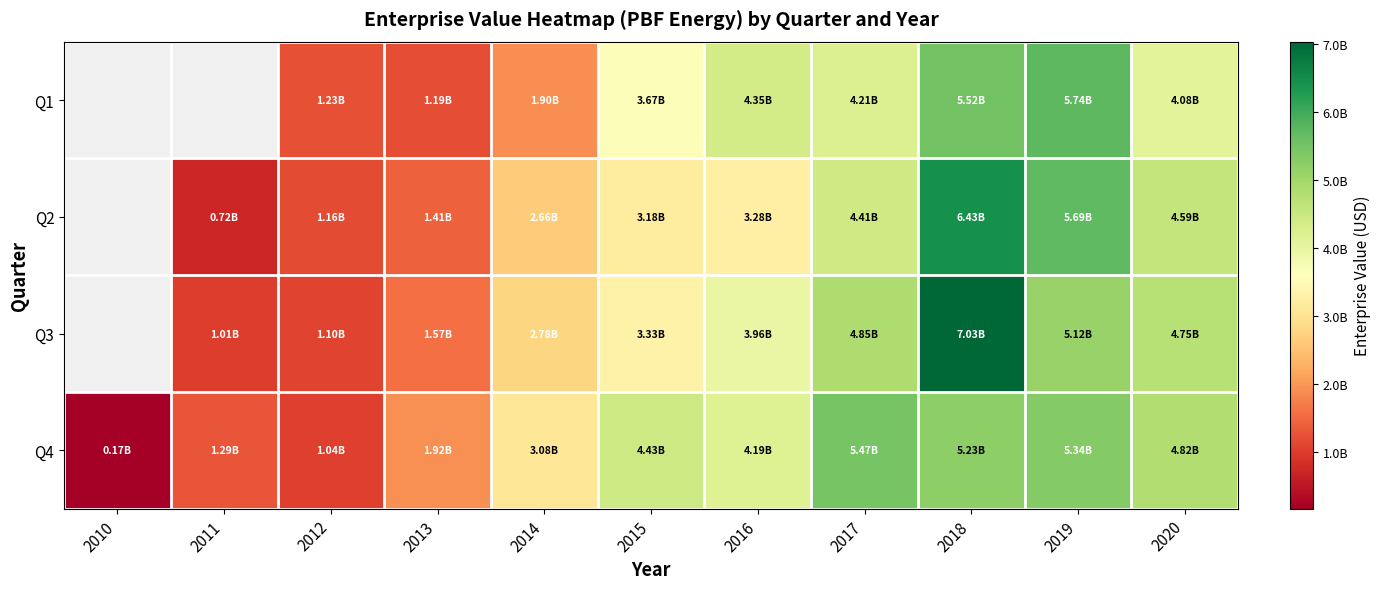

How many data points in Q3 are less than 1569616381?

2